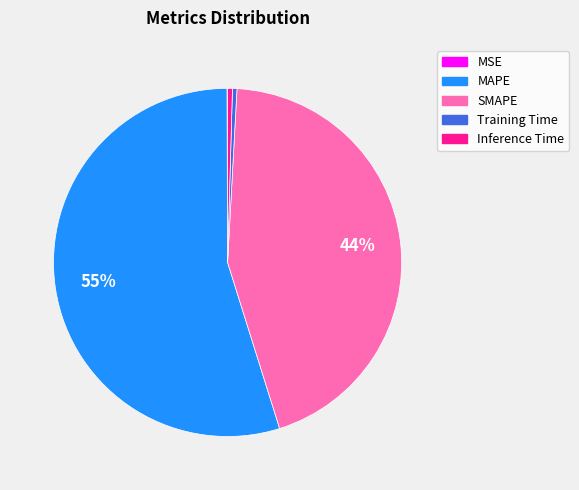

Which slice is the largest?

MAPE